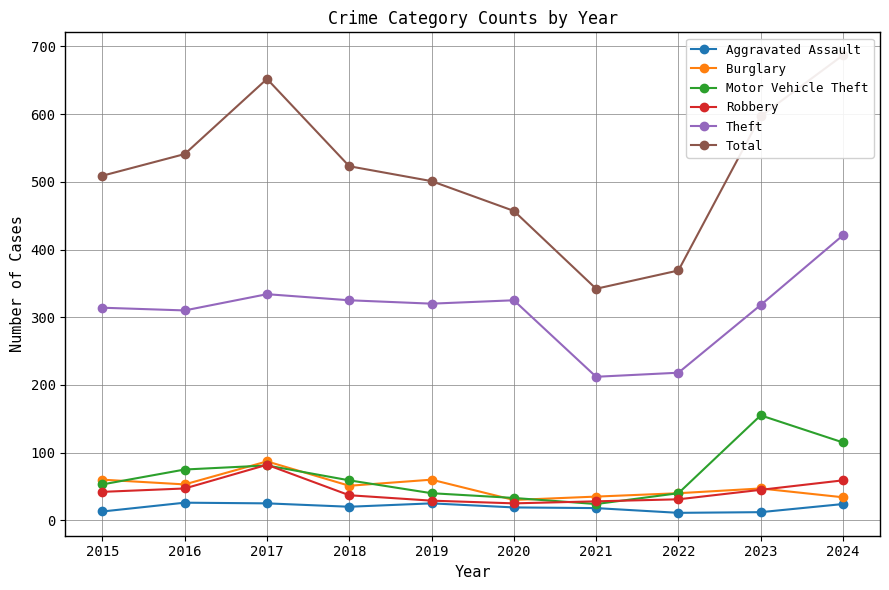

Reading right to left, extract all data points from this chart.

Aggravated Assault: 24	12	11	18	19	25	20	25	26	13
Burglary: 34	47	40	35	30	60	51	87	53	60
Motor Vehicle Theft: 115	155	40	24	33	40	59	81	75	53
Robbery: 59	45	31	28	25	29	37	82	47	42
Theft: 421	318	218	212	325	320	325	334	310	314
Total: 687	597	369	342	457	501	523	652	541	509